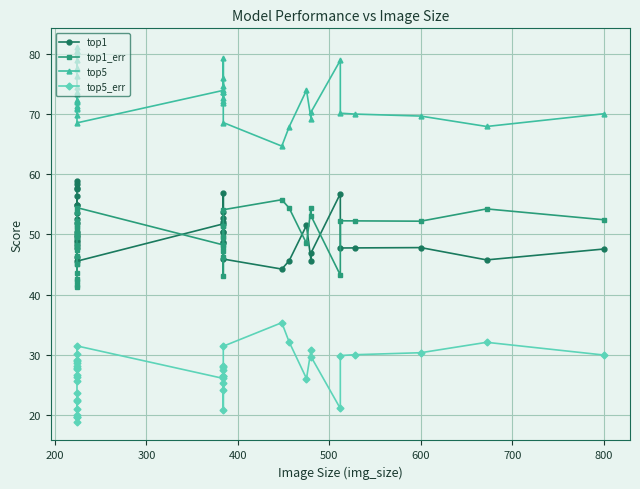

True or false: top5 has more than 2 interior local peaks.

True